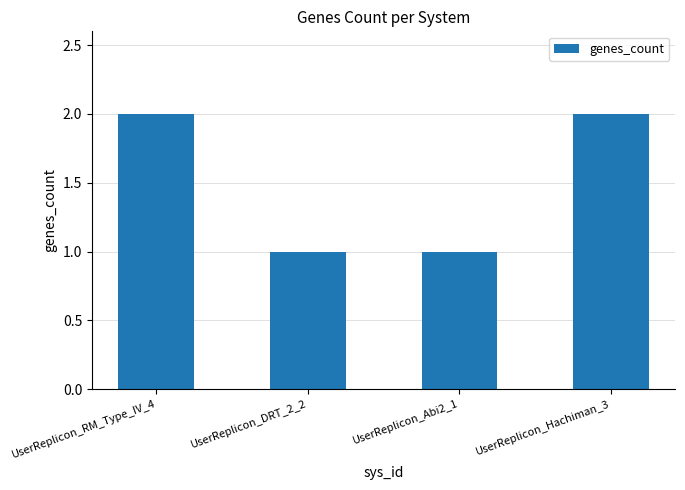

What is the minimum value shown in the chart?

1